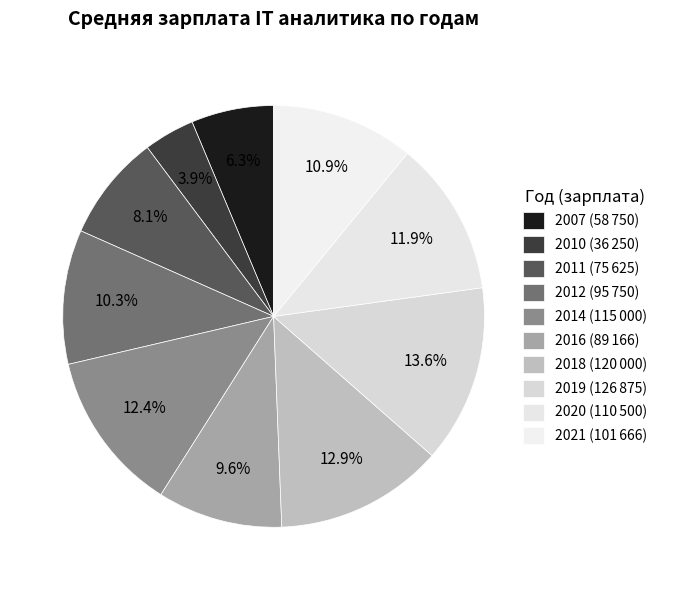

Approximately how many times larger is the value at 2014 compared to 2020?

1.0